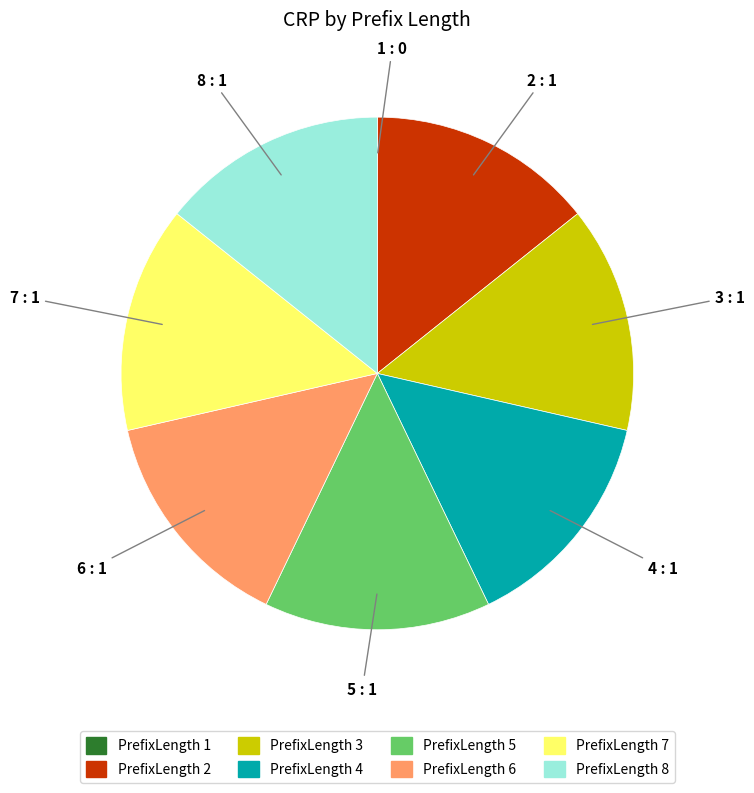

Does any single category account for the majority?

No